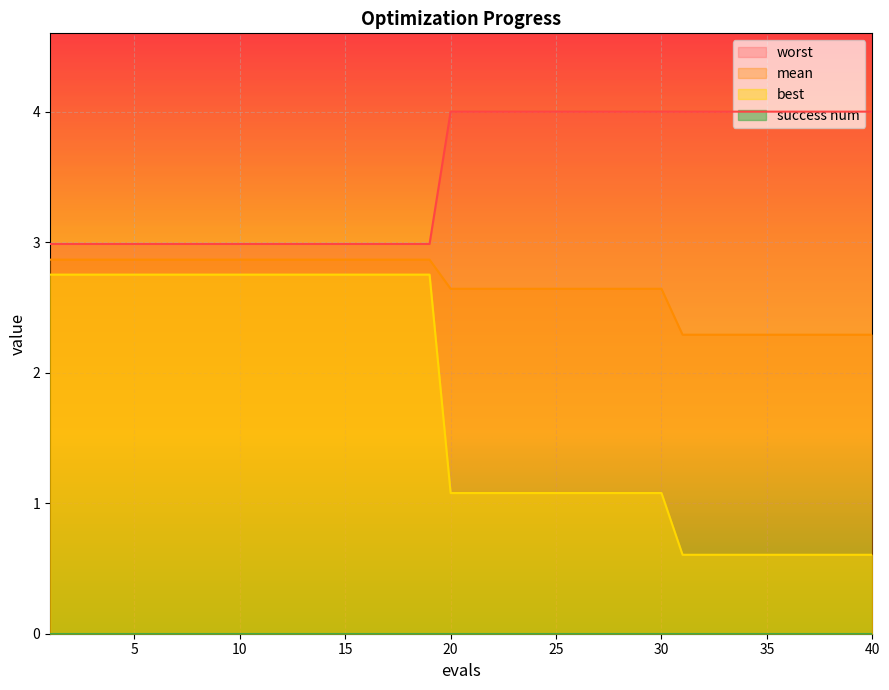

What is the difference between the maximum and minimum values in the worst series?

1.0